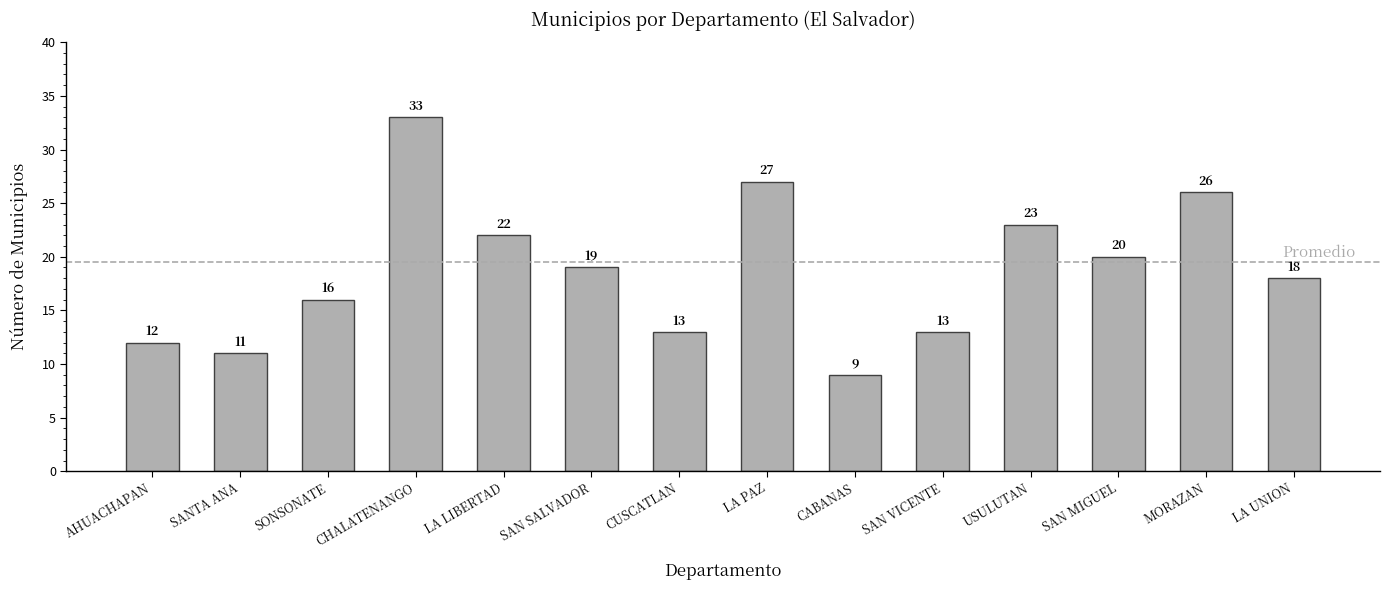

The value at CABANAS is 13. True or false?

False